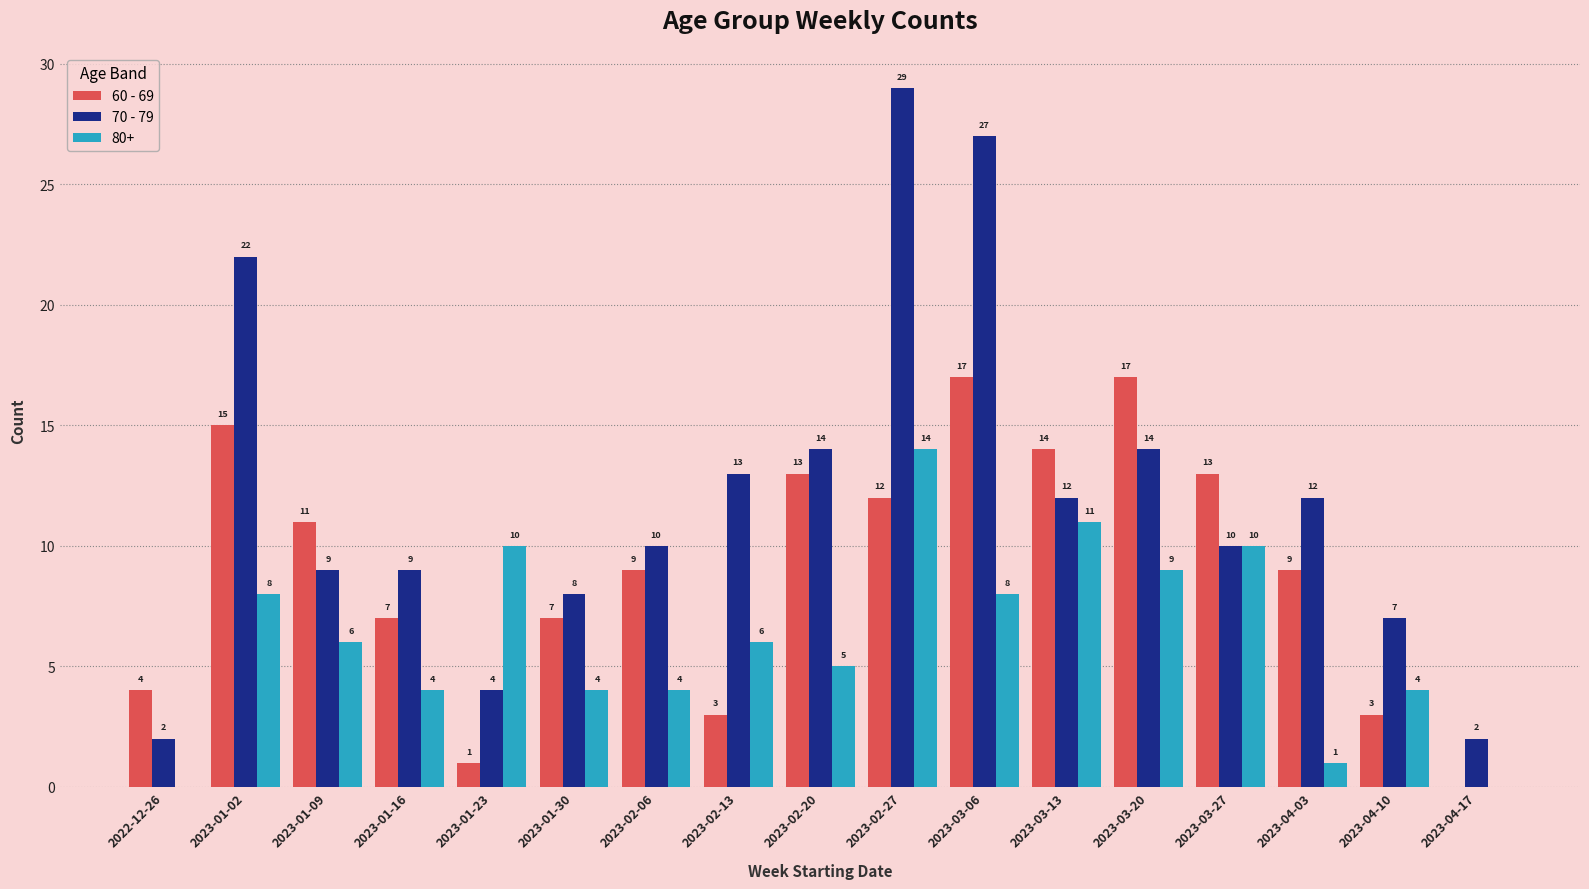

Where does the 70 - 79 series first go above 10?

2023-01-02